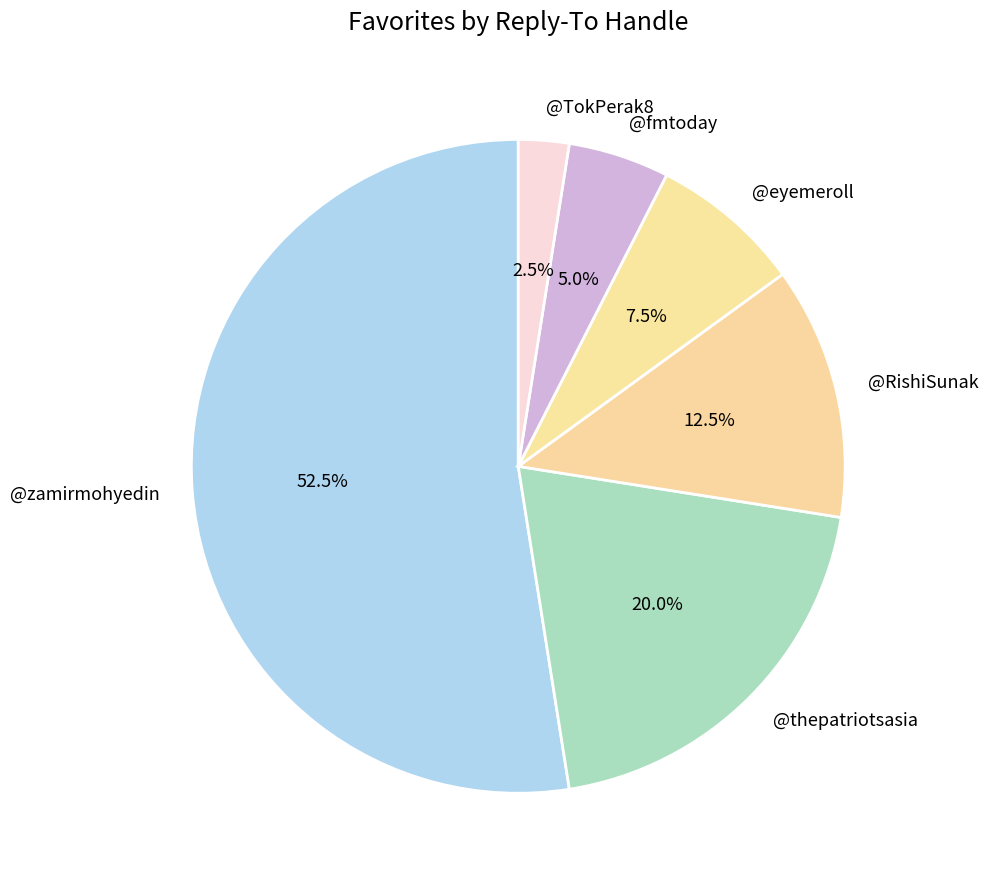

To the nearest percent, what is the average slice percentage?

17%